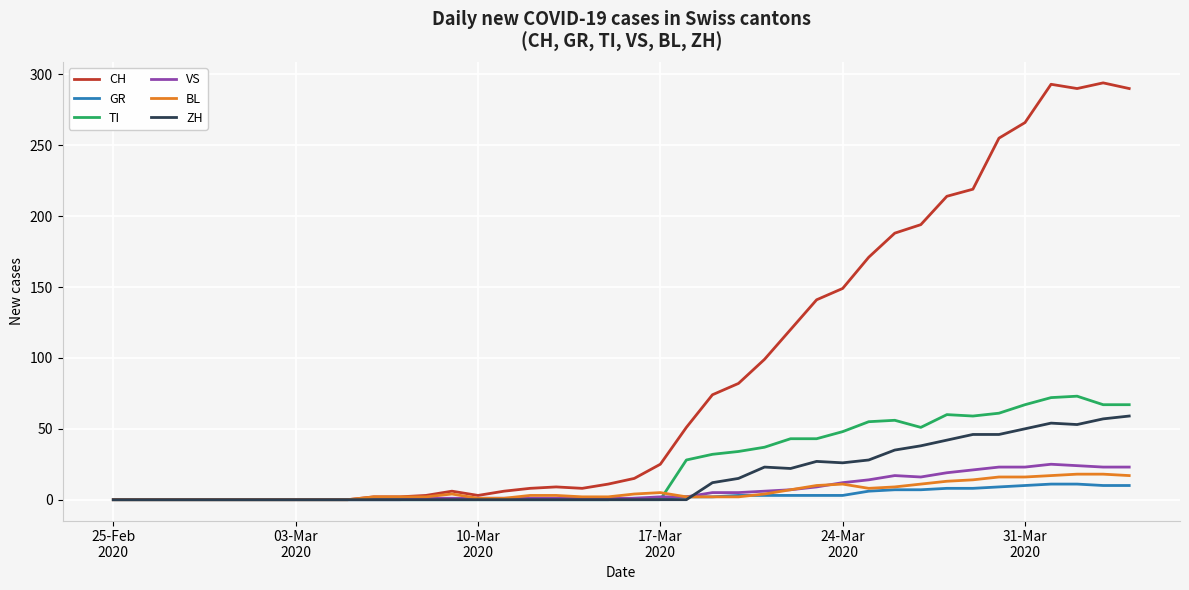

Which series has the largest total across all categories?

CH